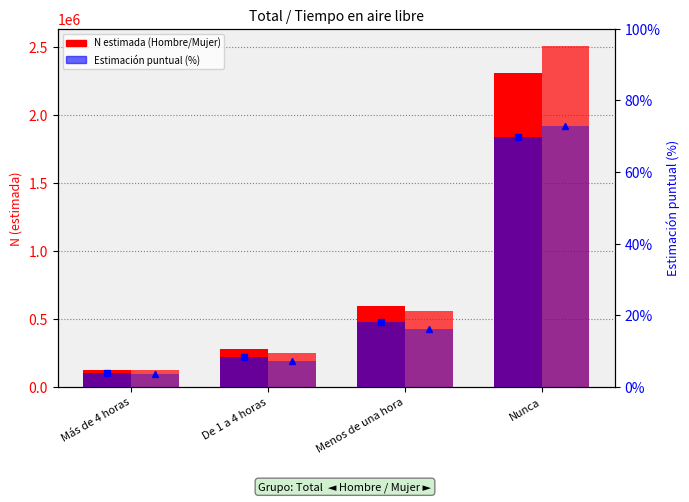

The Hombre N (estimada) series shows 207174.2 at Más de 4 horas. True or false?

False